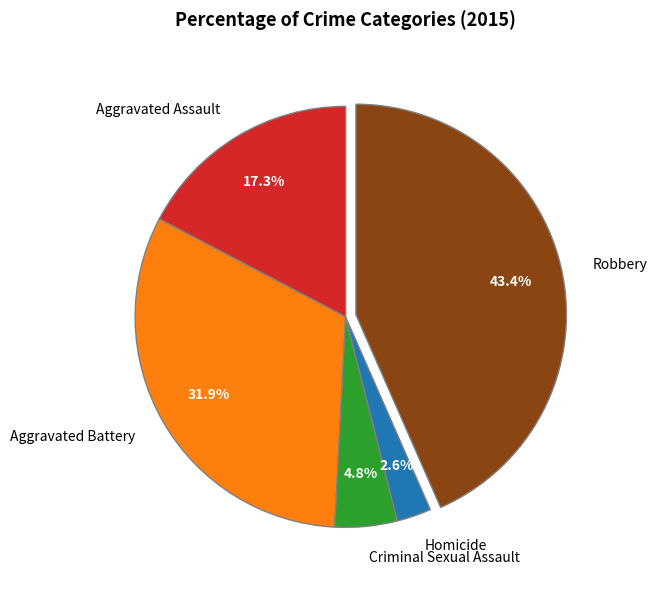

Does any single category account for the majority?

No